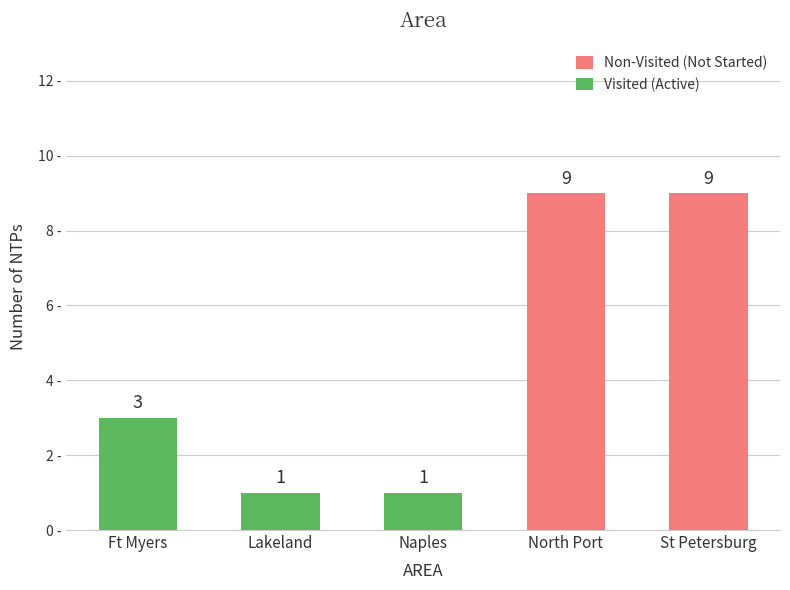

Where is Non-Visited (Not Started) nearest to the value 4?

Ft Myers